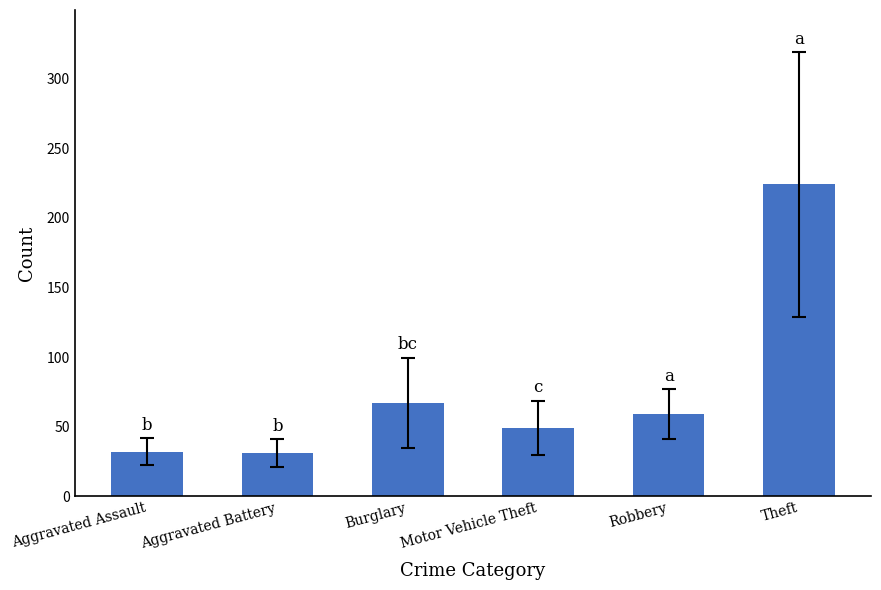

Approximately how many times larger is the value at Motor Vehicle Theft compared to Aggravated Battery?

1.6